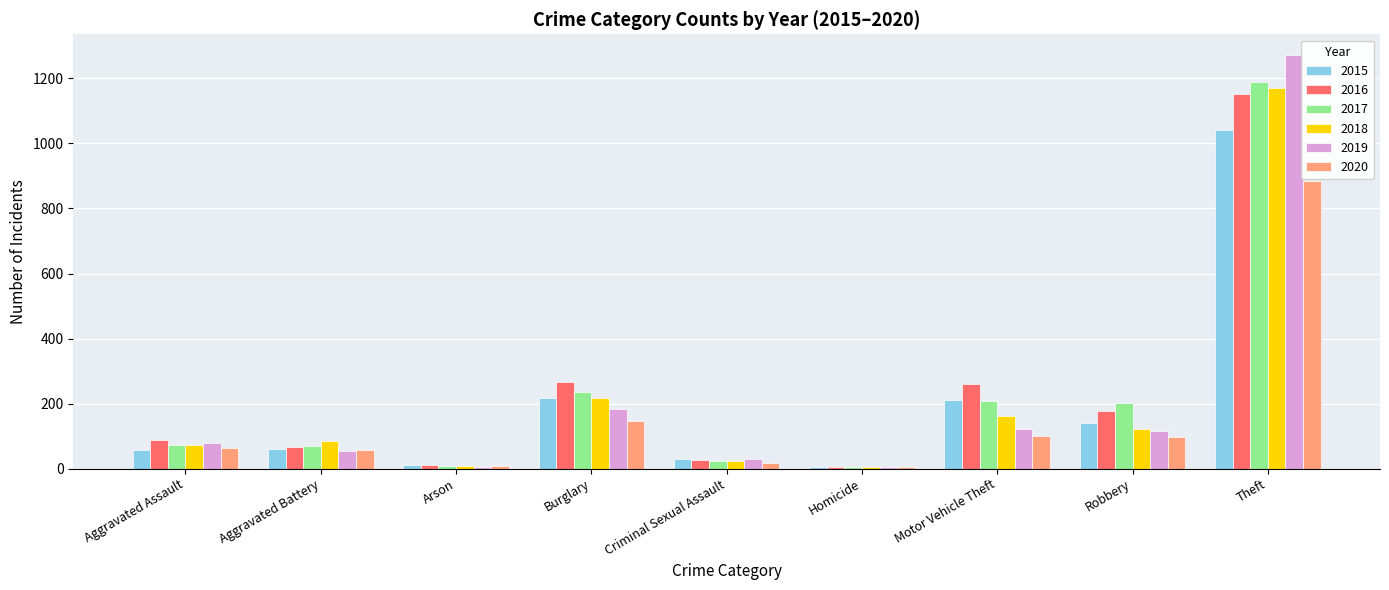

At which label is 2020 closest to 444?

Burglary